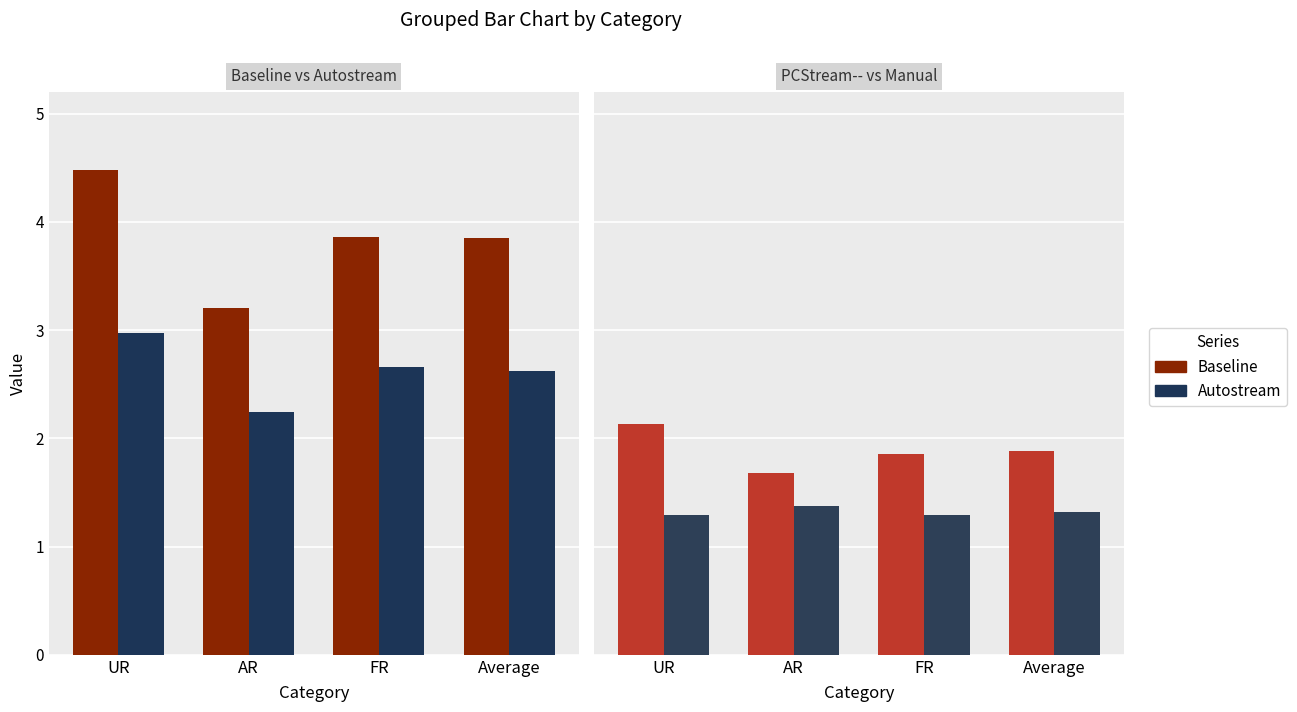

What is the spread (max minus min) of values at Average?

2.5